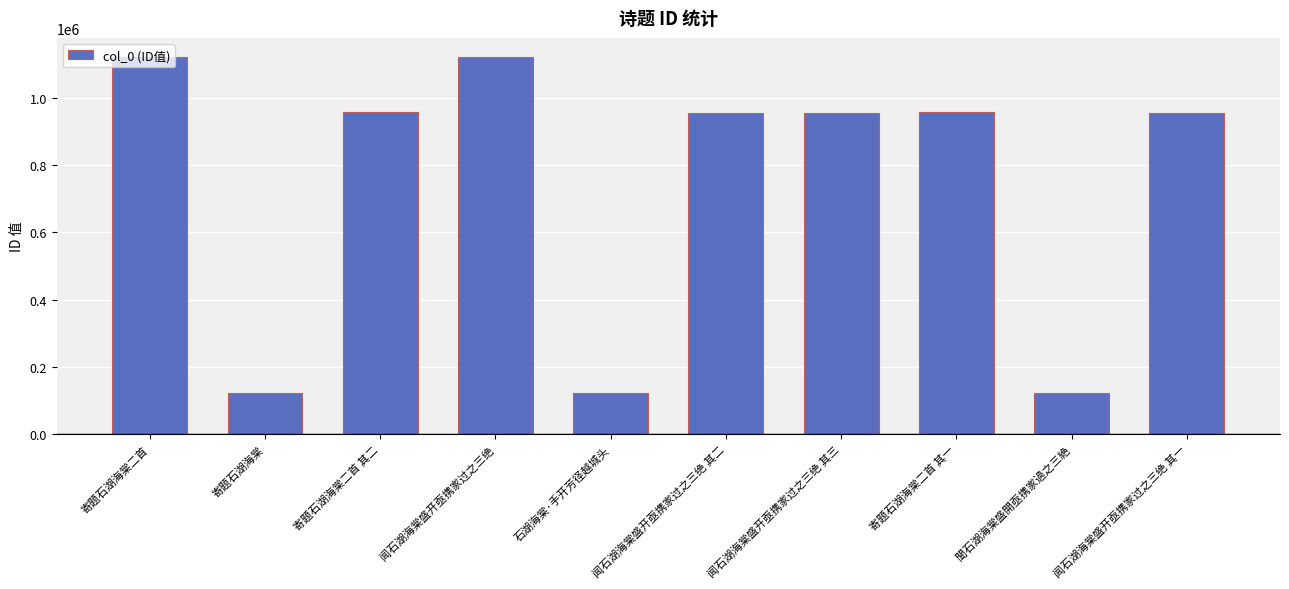

What is the change in value from 寄题石湖海棠二首 to 寄题石湖海棠二首 其一?

-165604